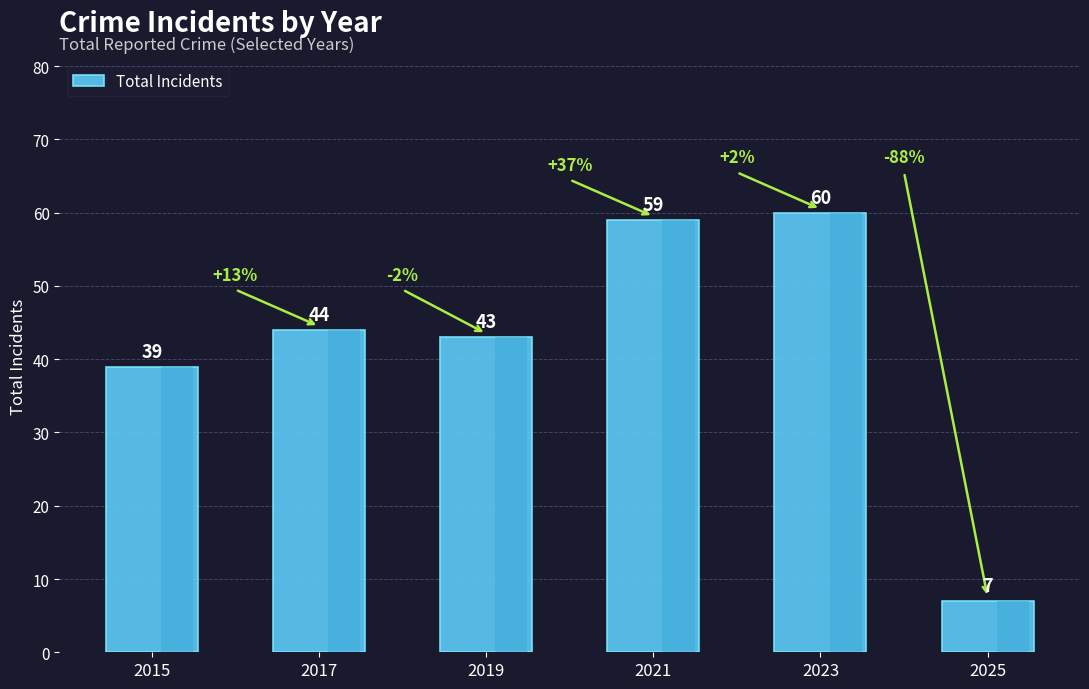

How many values are below 44?

3